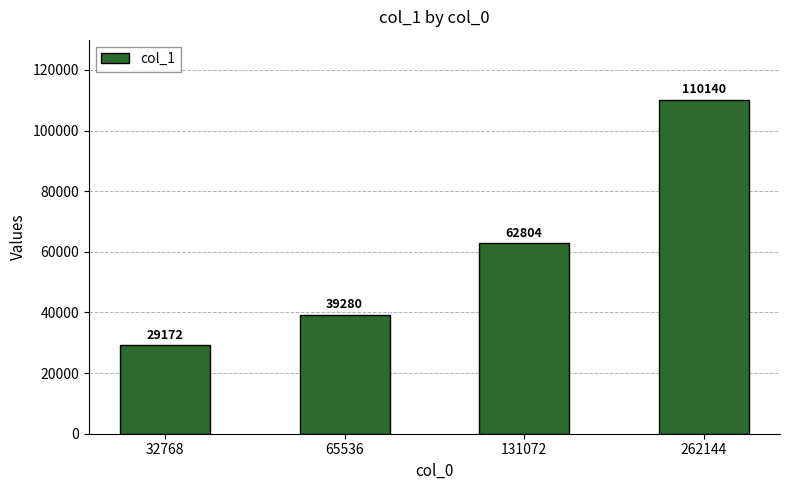

Which has a higher value, 65536 or 262144?

262144